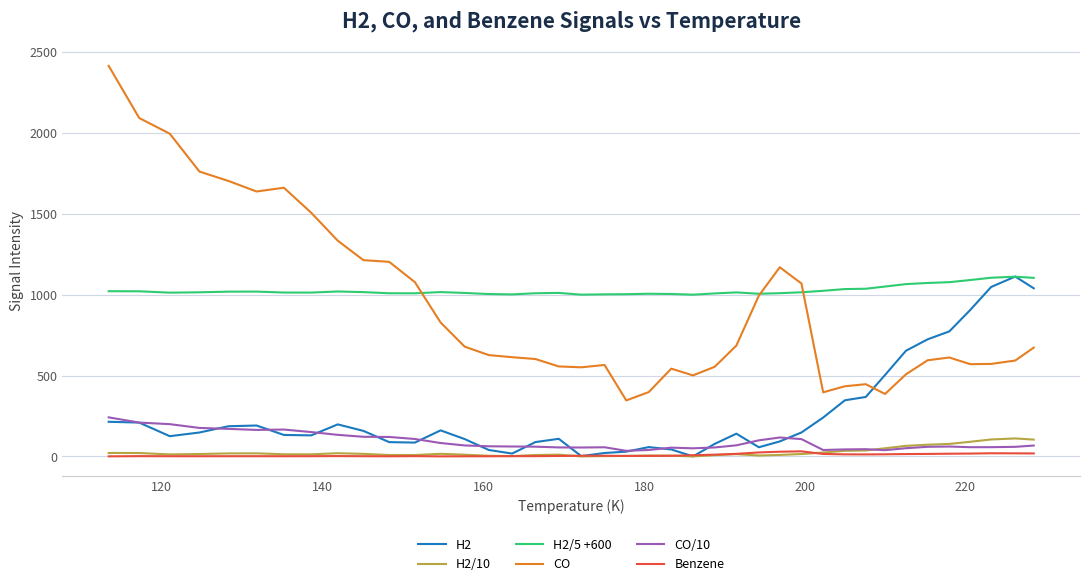

Which series has the largest range (max minus min)?

CO